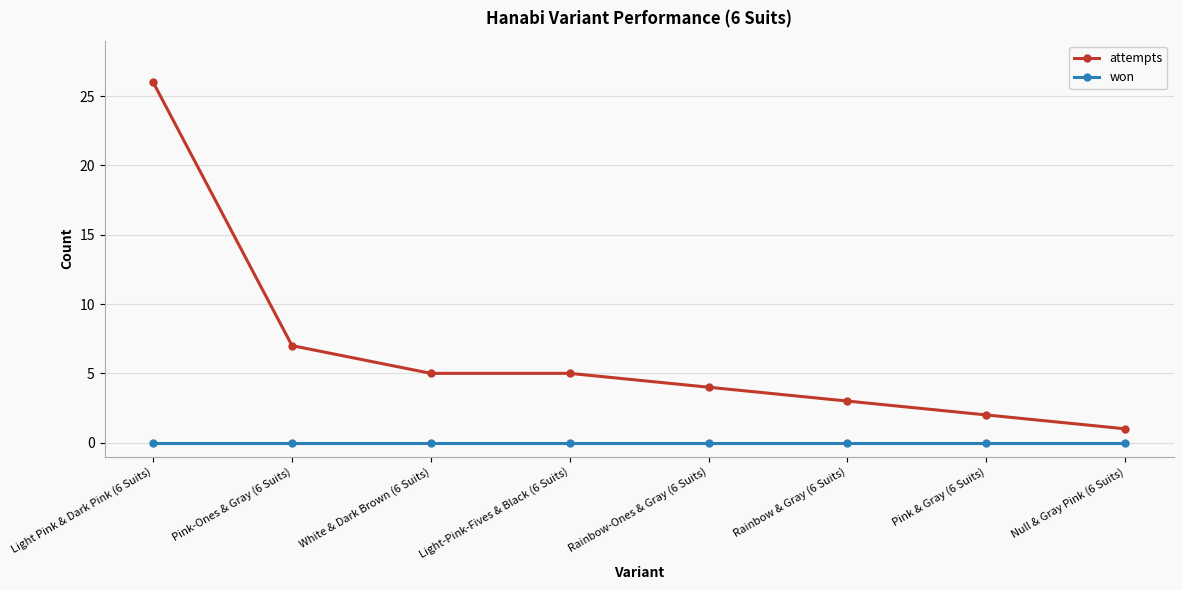

Rank the series by their maximum value, from lowest to highest.

won, attempts